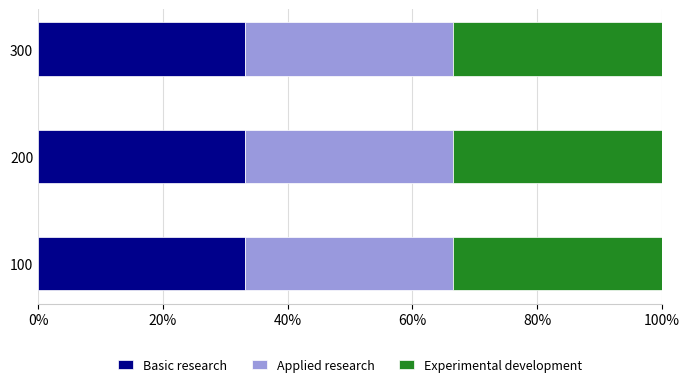

What is the total value across all series at 200?

100.0